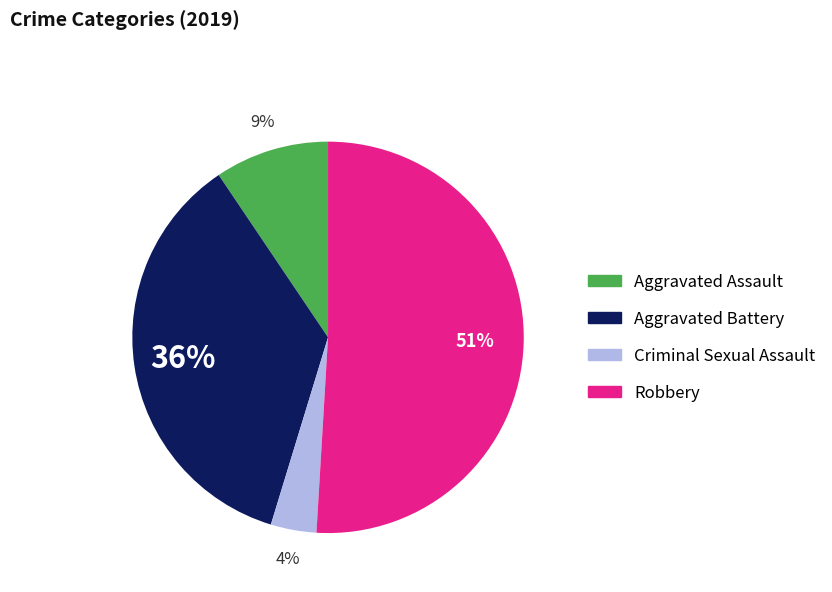

Rank the categories by value from lowest to highest.

Criminal Sexual Assault, Aggravated Assault, Aggravated Battery, Robbery